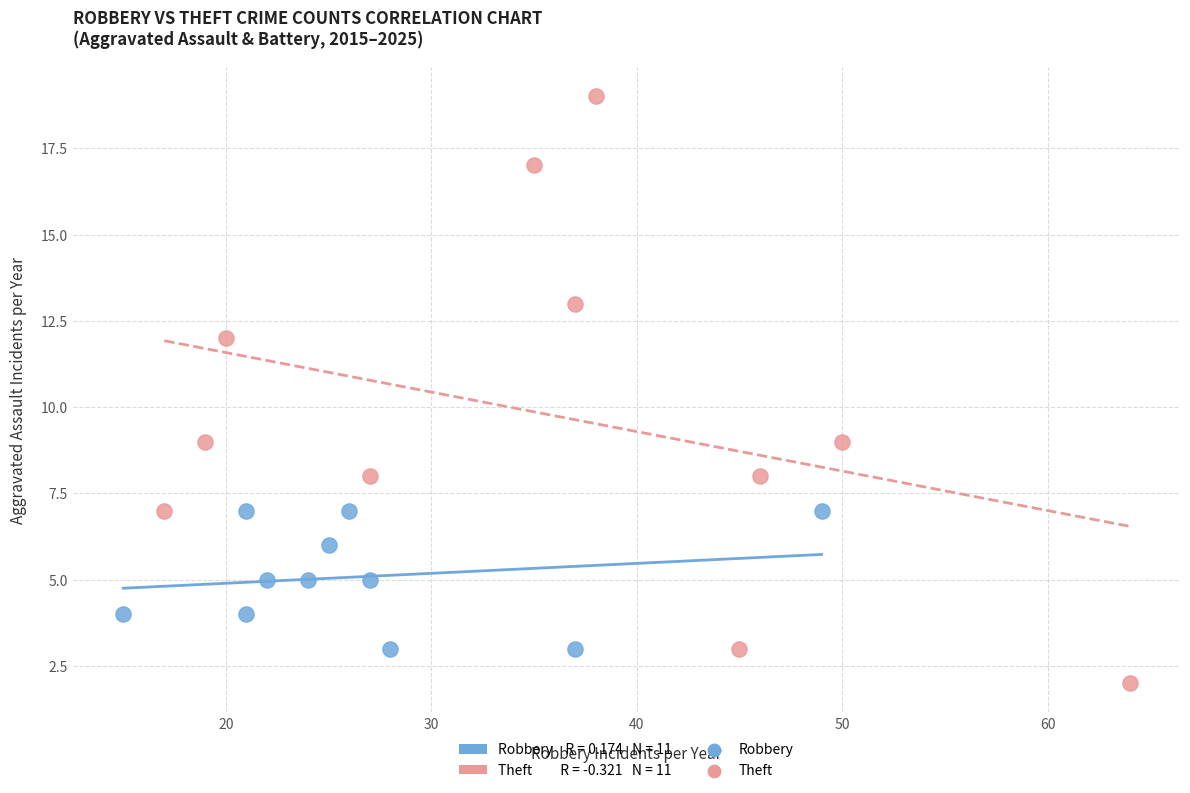

Which series has the largest Y range (max minus min)?

Theft